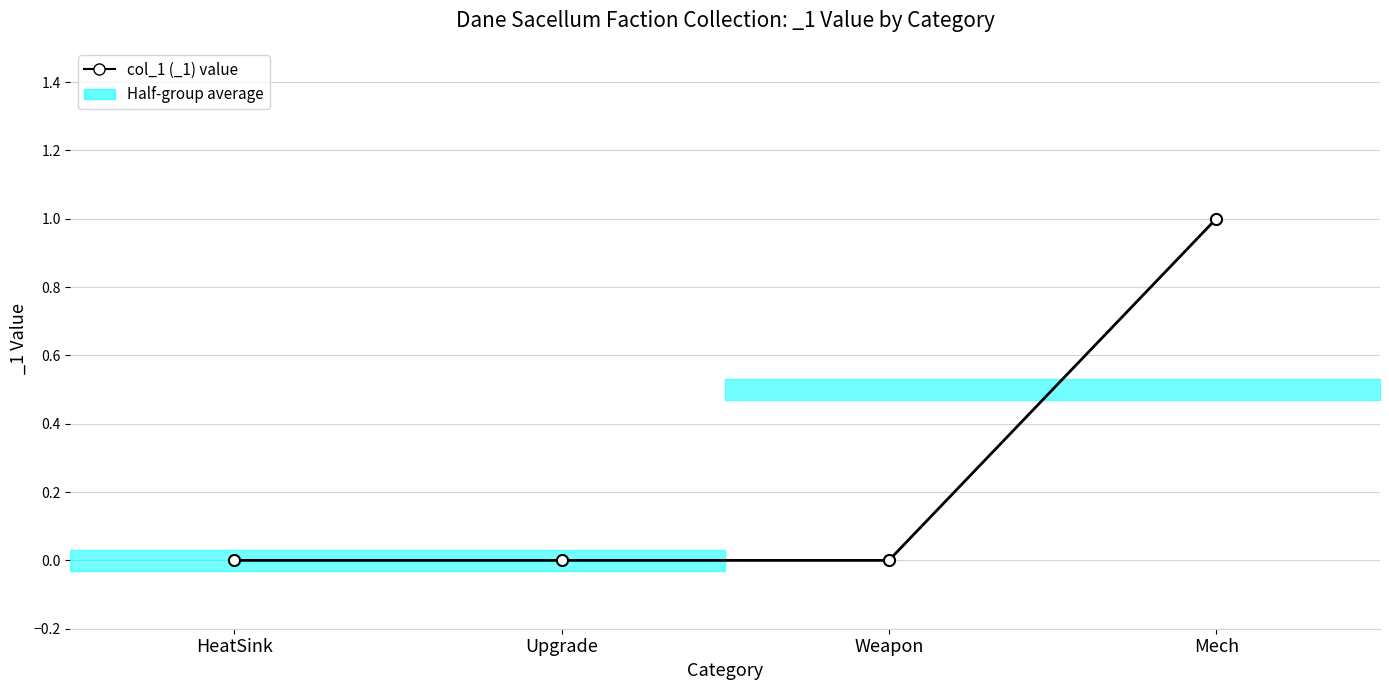

What is the label of the 4th point from the left?

Mech